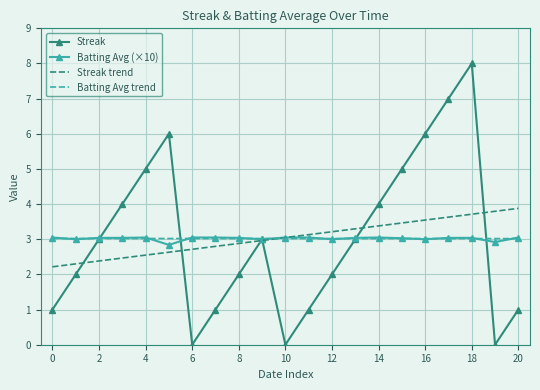

How many values in the Streak series are below 3?

10